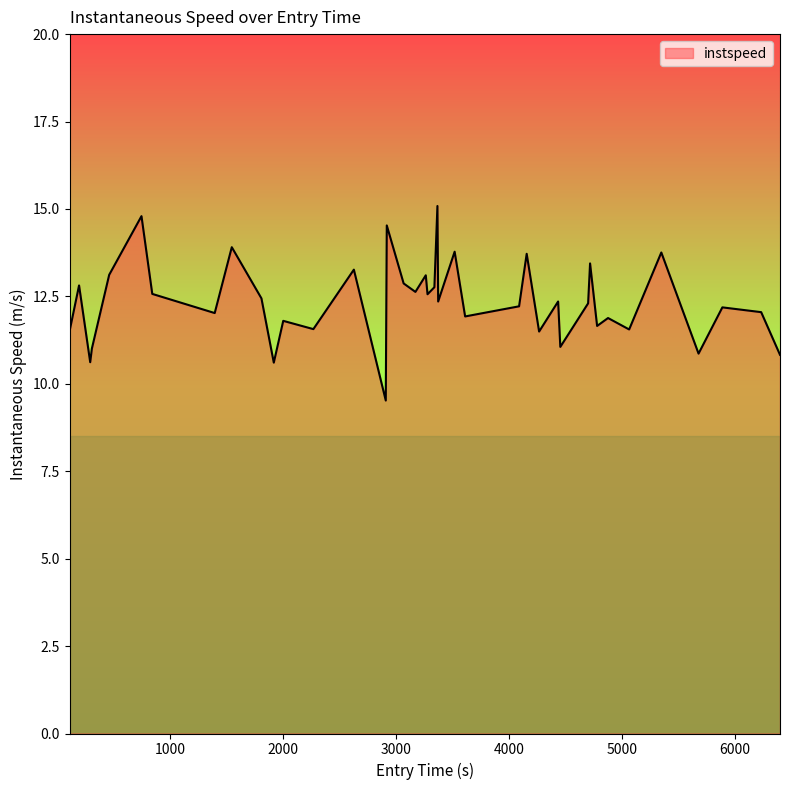

What is the minimum value shown in the chart?

9.5